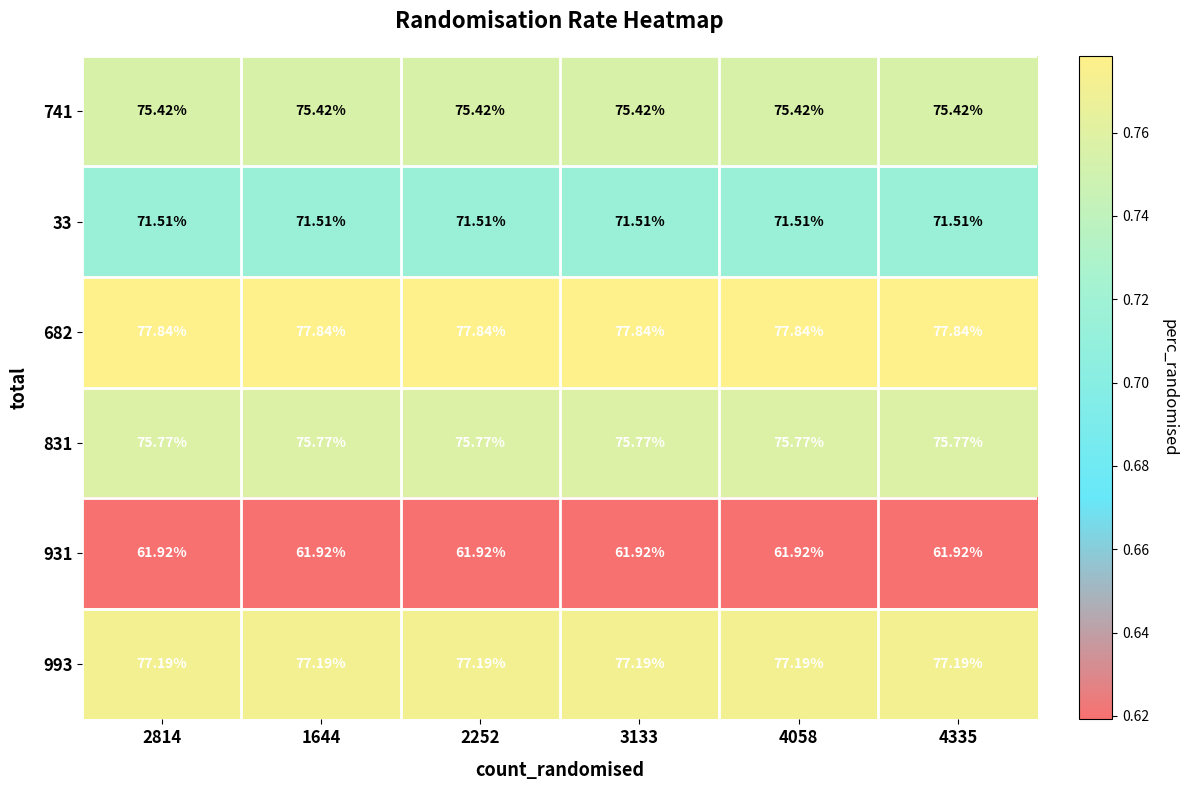

List the series in order of their peak value, highest first.

682, 993, 831, 741, 33, 931